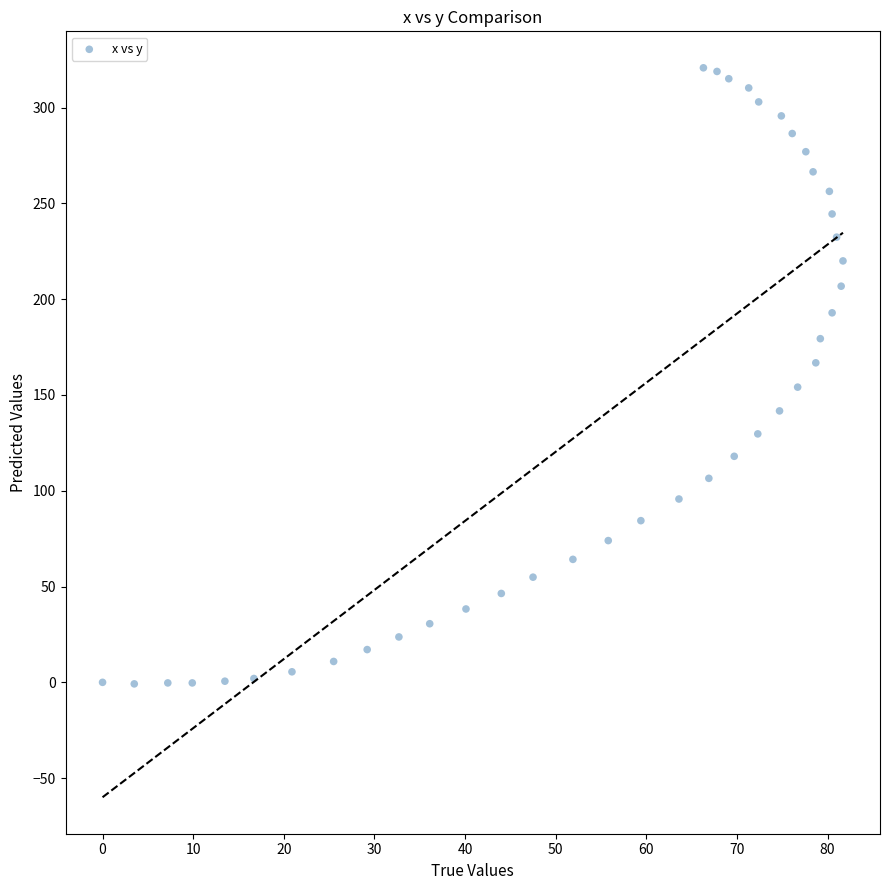

What is the range of Y values (max minus min)?

321.6